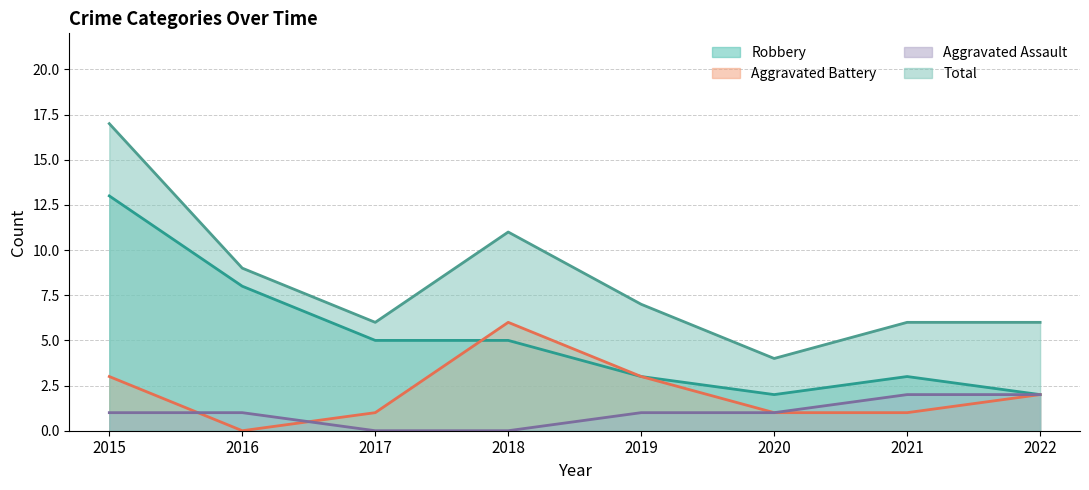

What is the difference between the maximum and second lowest values in the Robbery series?

11